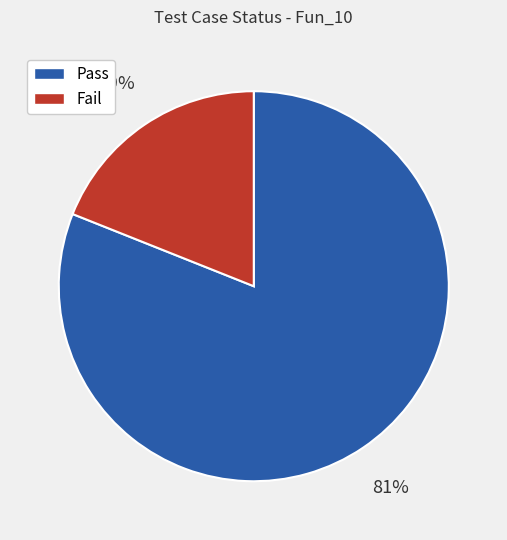

To the nearest percent, what percentage of the pie is Fail?

19%